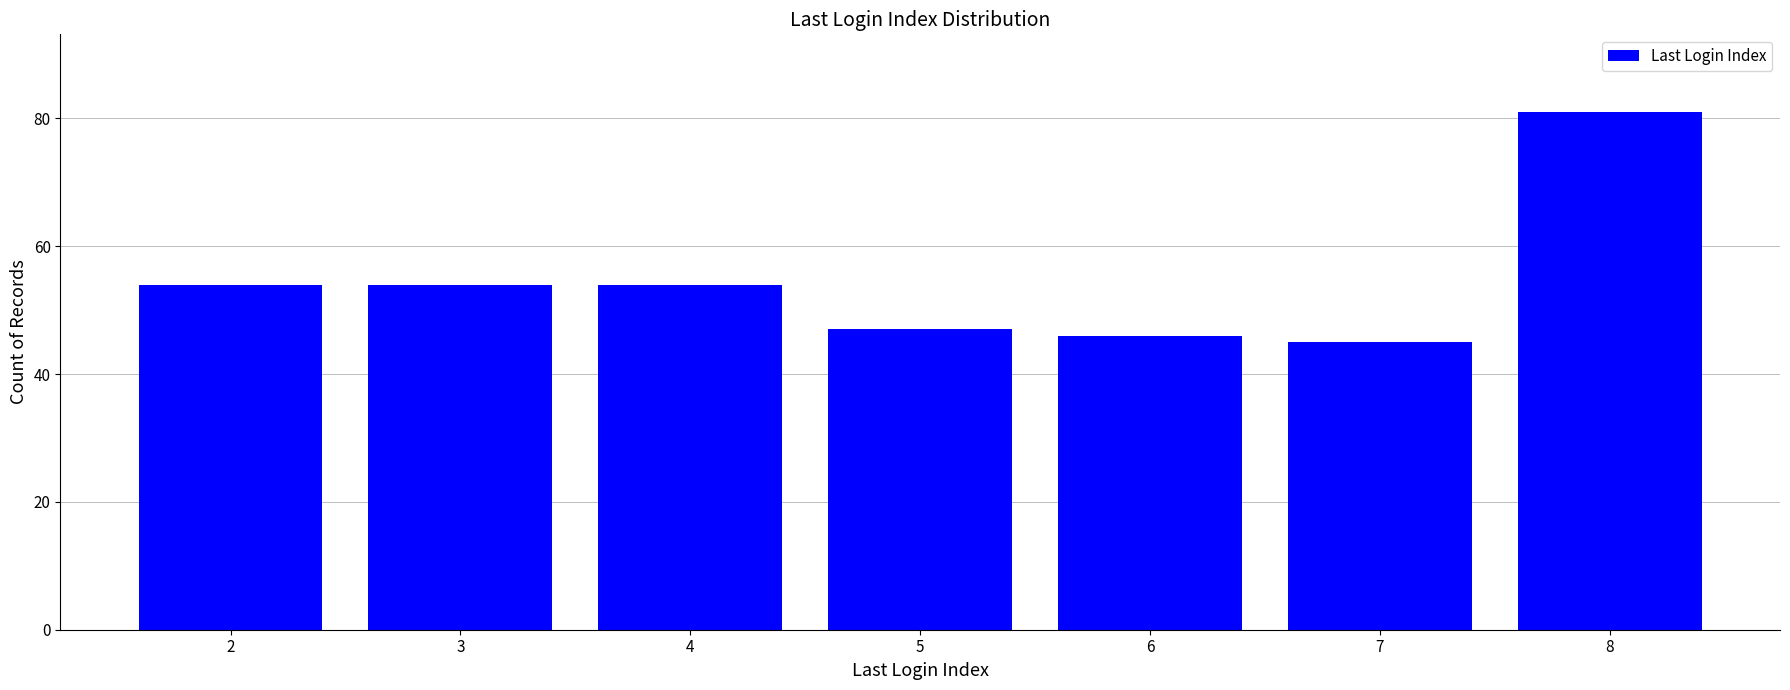

Is it true that the value at 7 is 72?

False